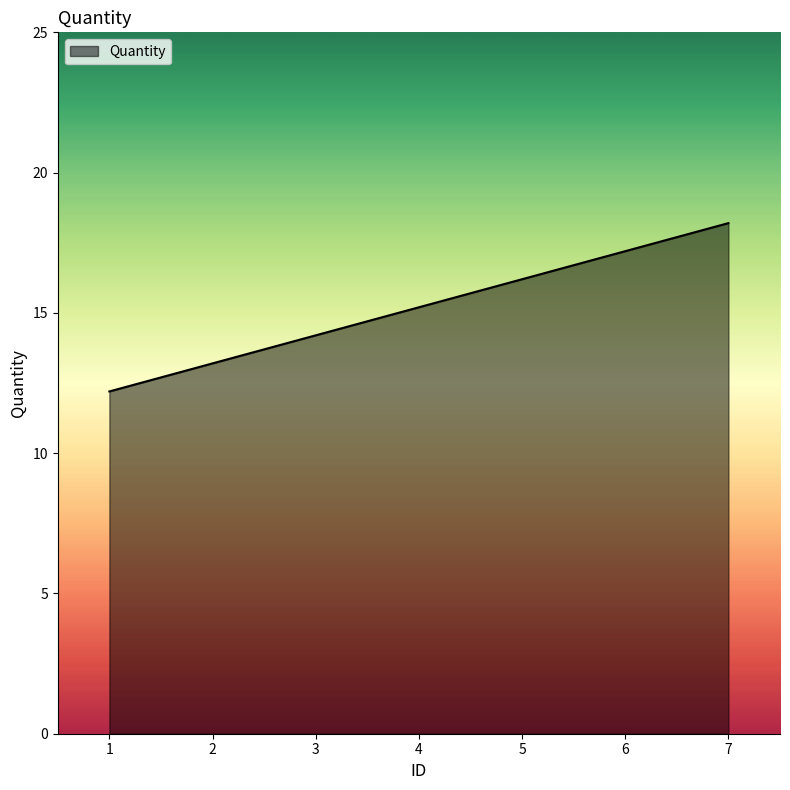

Is it true that the value at 4 is 7.6?

False